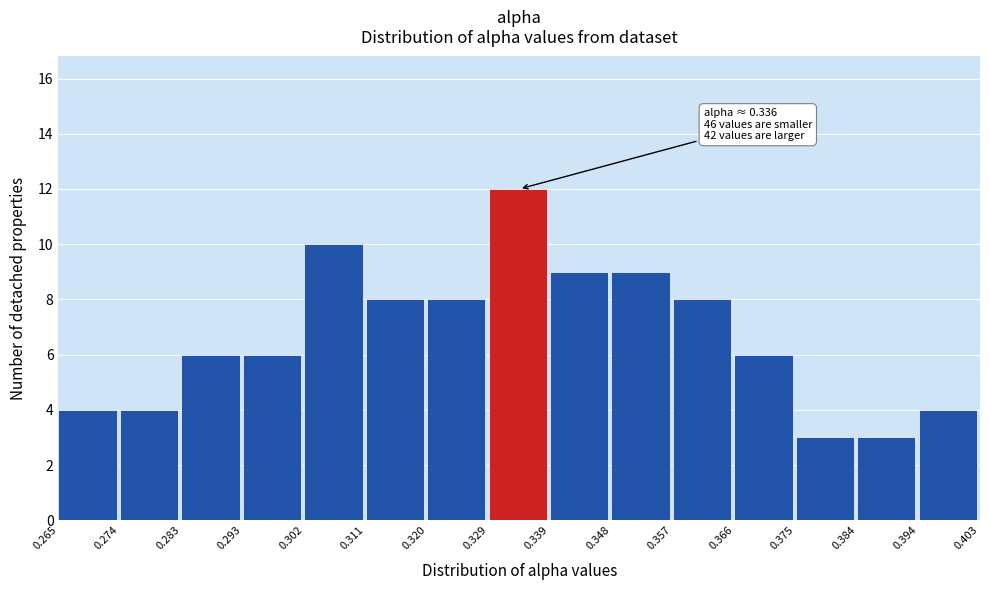

Which range on the x-axis has the tallest bar?

0.329 to 0.339